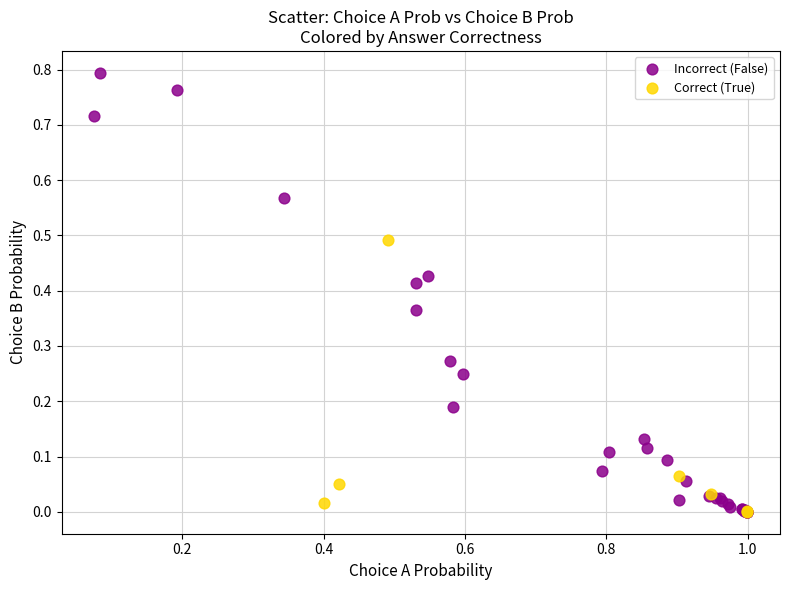

What are all the series names shown in the legend?

Incorrect (False), Correct (True)